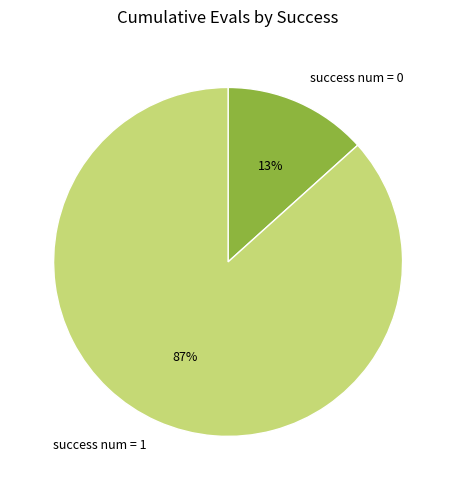

To the nearest percent, what is the average slice percentage?

50%